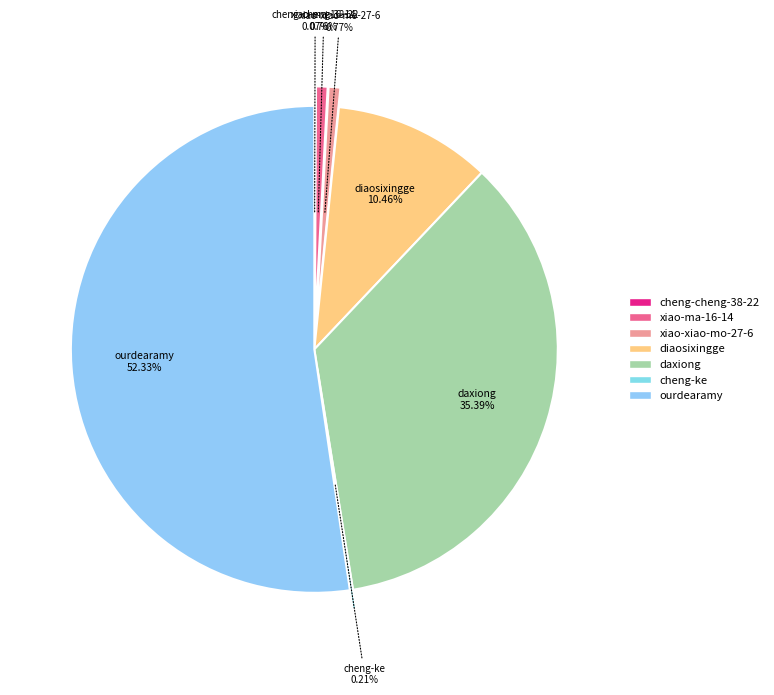

Does cheng-cheng-38-22 account for over 50% of the chart?

No